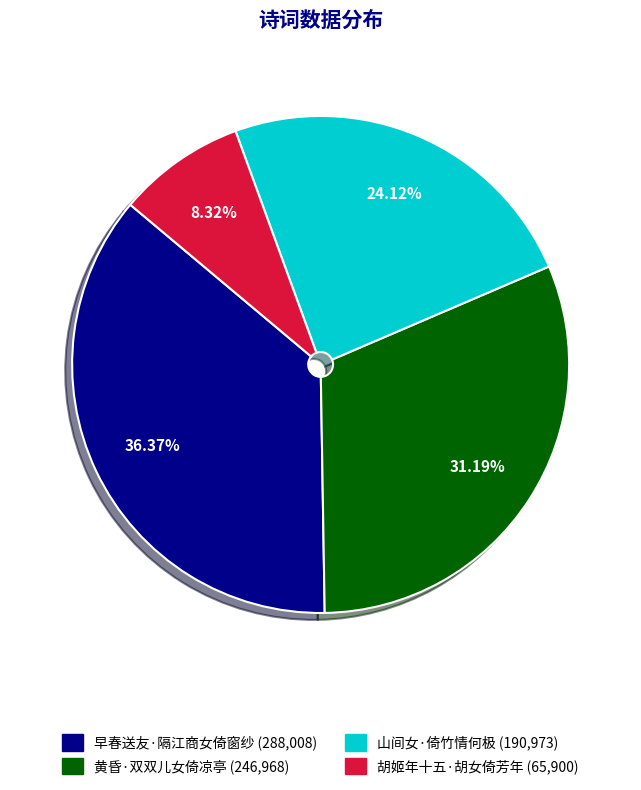

What is the smallest slice in the pie chart?

胡姬年十五·胡女倚芳年